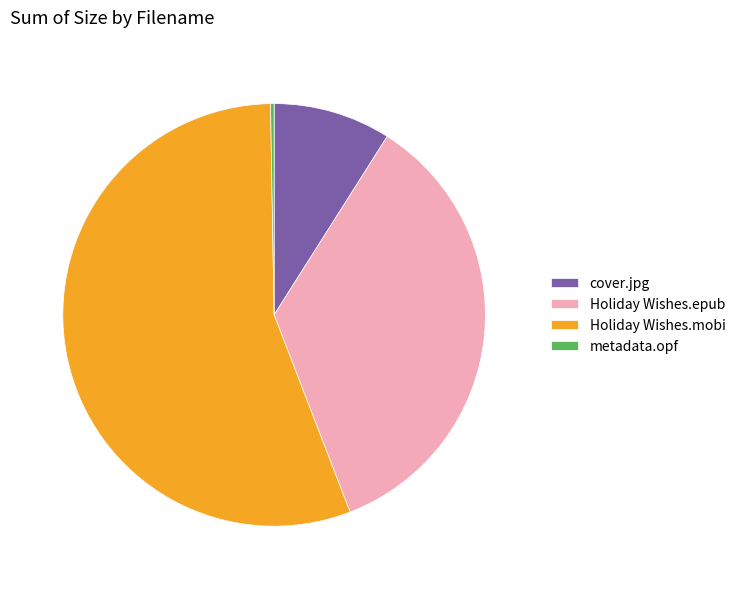

Between cover.jpg and Holiday Wishes.epub, which is larger?

Holiday Wishes.epub